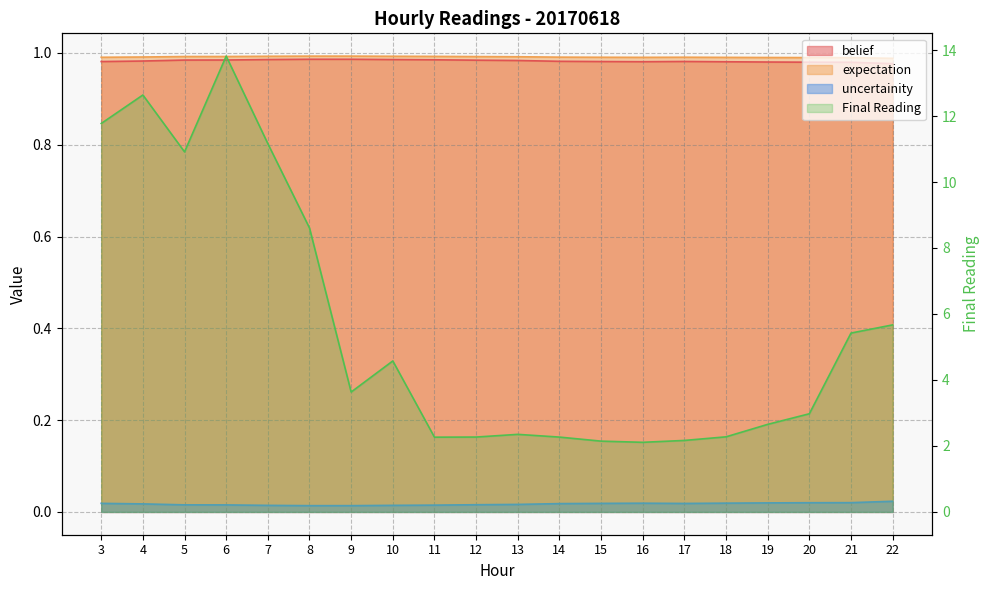

Count the uncertainity values in the range 0 to 1.

20